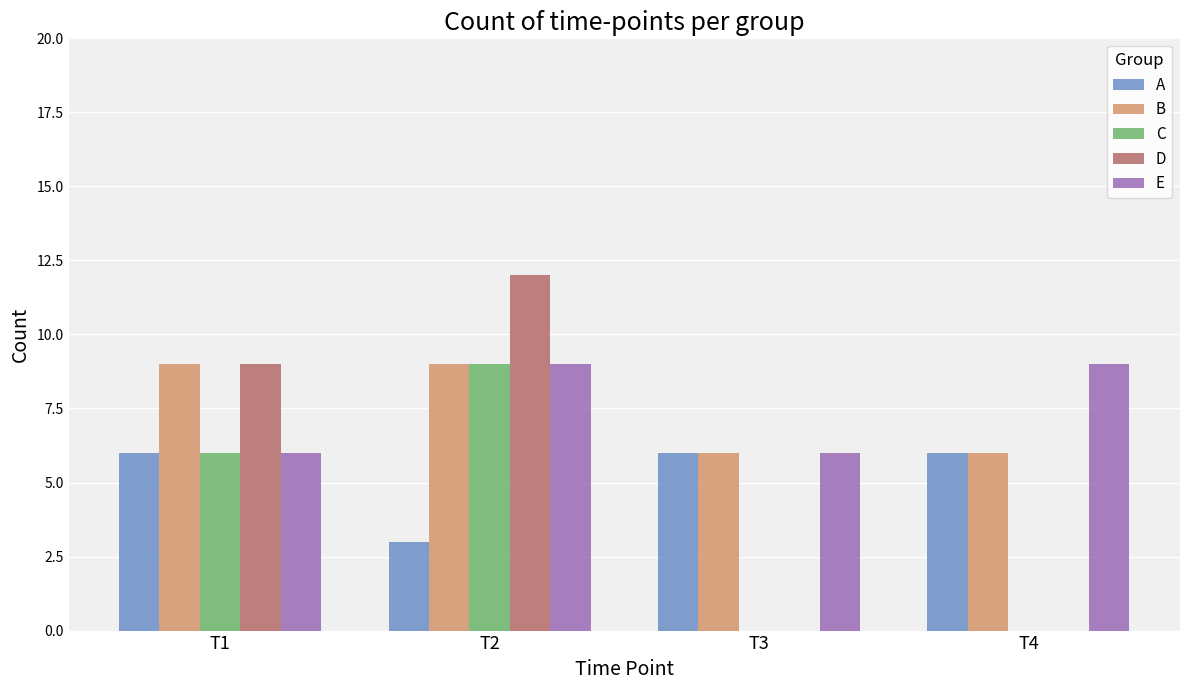

How many groups of bars are there?

4